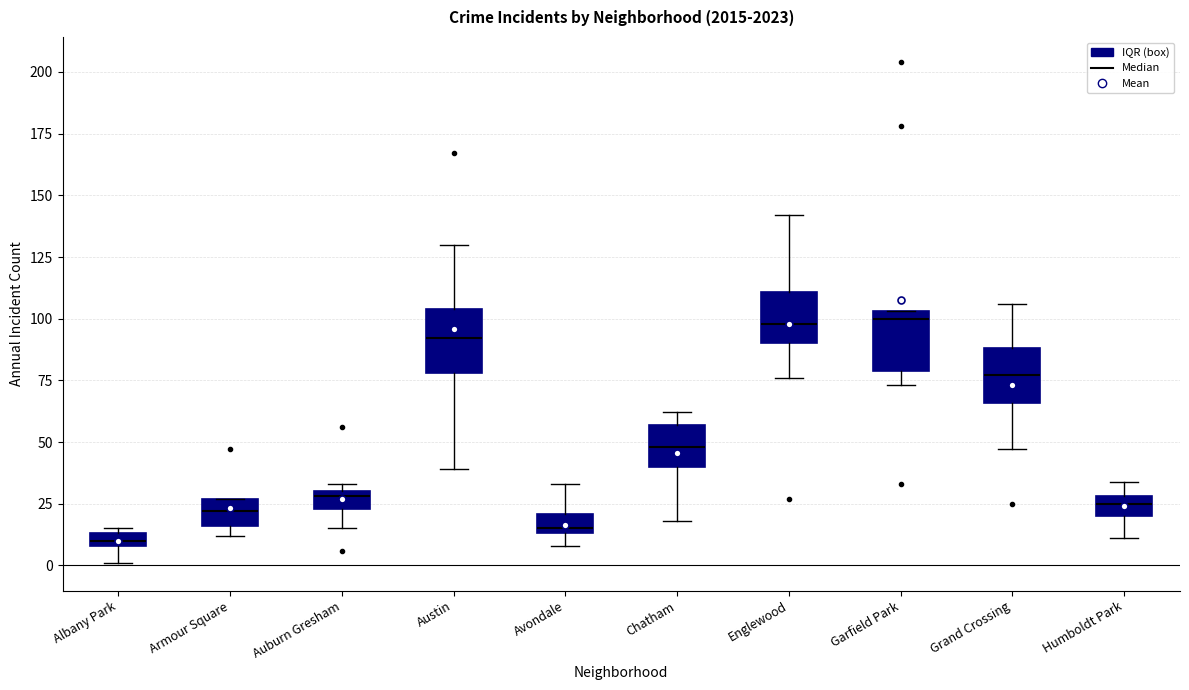

Where does the lower whisker of the box for Albany Park end on the y-axis? The values are not printed on the chart, so give them approximately, as read against the axis.

0